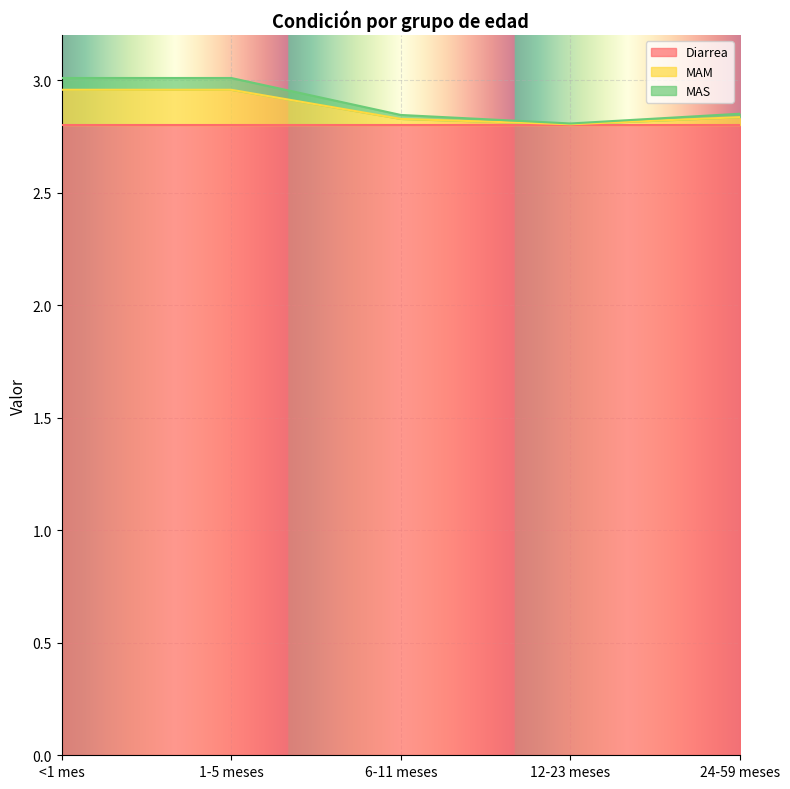

The value of Diarrea at 6-11 meses is 1.1. True or false?

False